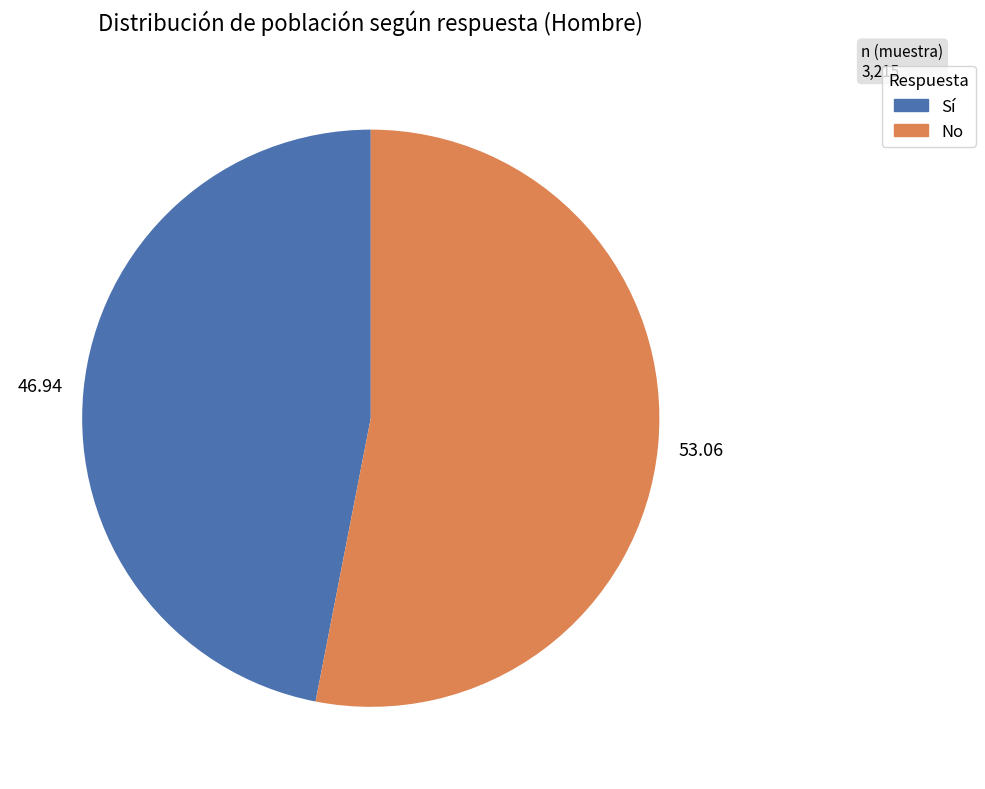

Is there a majority slice in this chart?

Yes